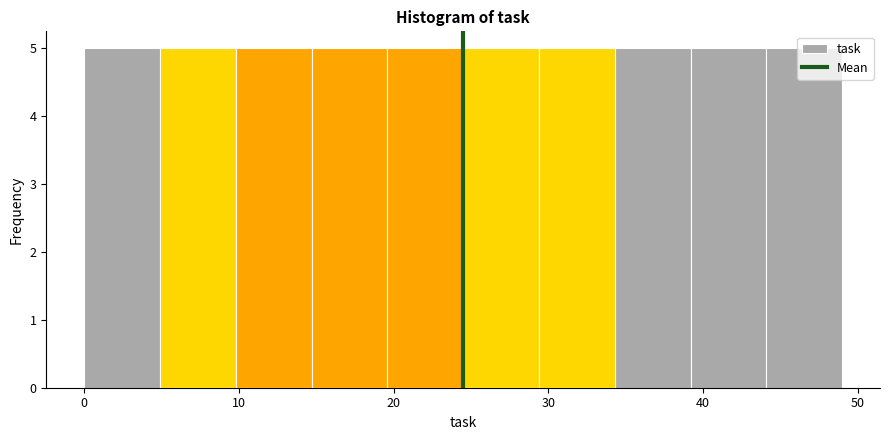

Reading left to right, transcribe this chart: for each bar, give the range it covers on the x-axis and its height. Neither the bar edges nor the heights are printed on the chart, so give them approximately, as read against the axes.

0.0 to 4.9: 5
4.9 to 9.8: 5
9.8 to 14.7: 5
14.7 to 19.6: 5
19.6 to 24.5: 5
24.5 to 29.4: 5
29.4 to 34.3: 5
34.3 to 39.2: 5
39.2 to 44.1: 5
44.1 to 49.0: 5